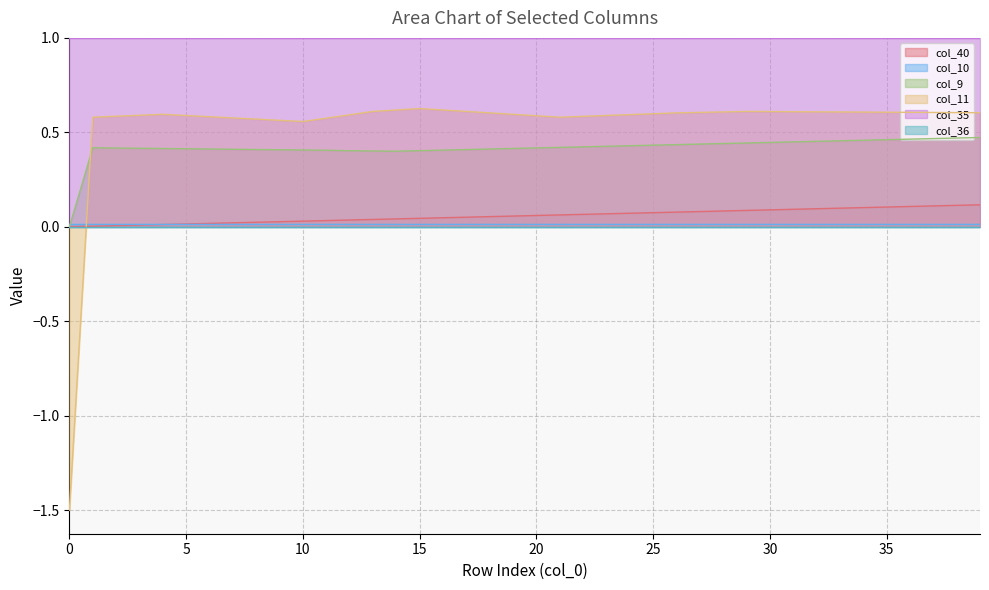

Does the chart display data point markers on the line(s)?

No